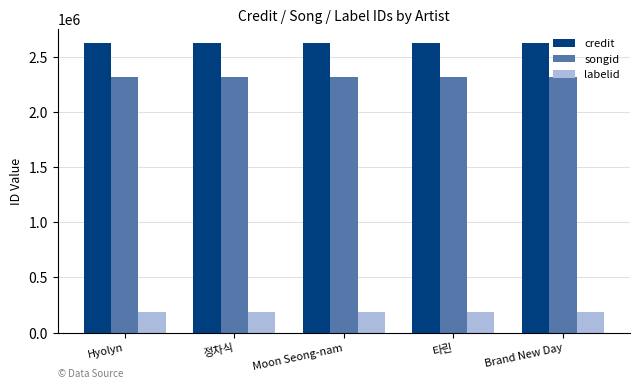

The value of credit at Moon Seong-nam is 2623312. True or false?

True